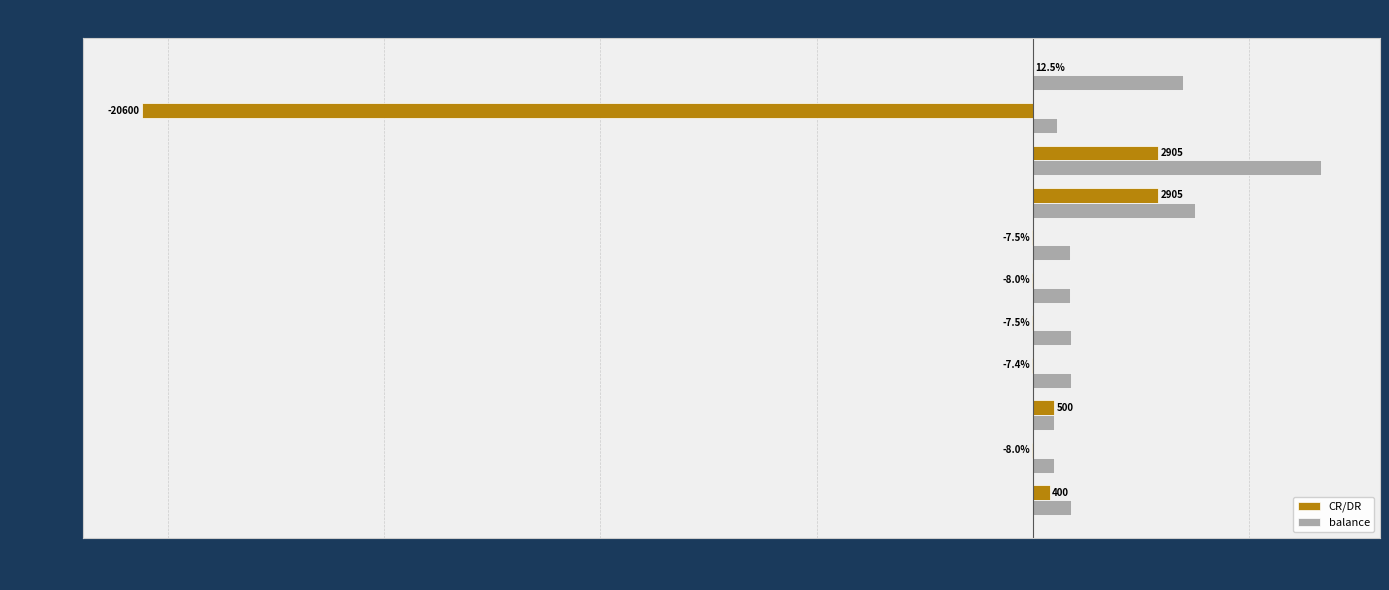

What are all the series names shown in the legend?

CR/DR, balance